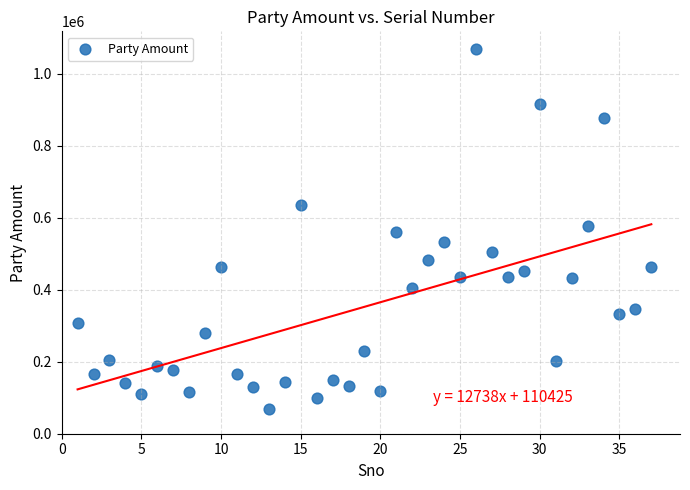

What is the range of Y values (max minus min)?

1000105